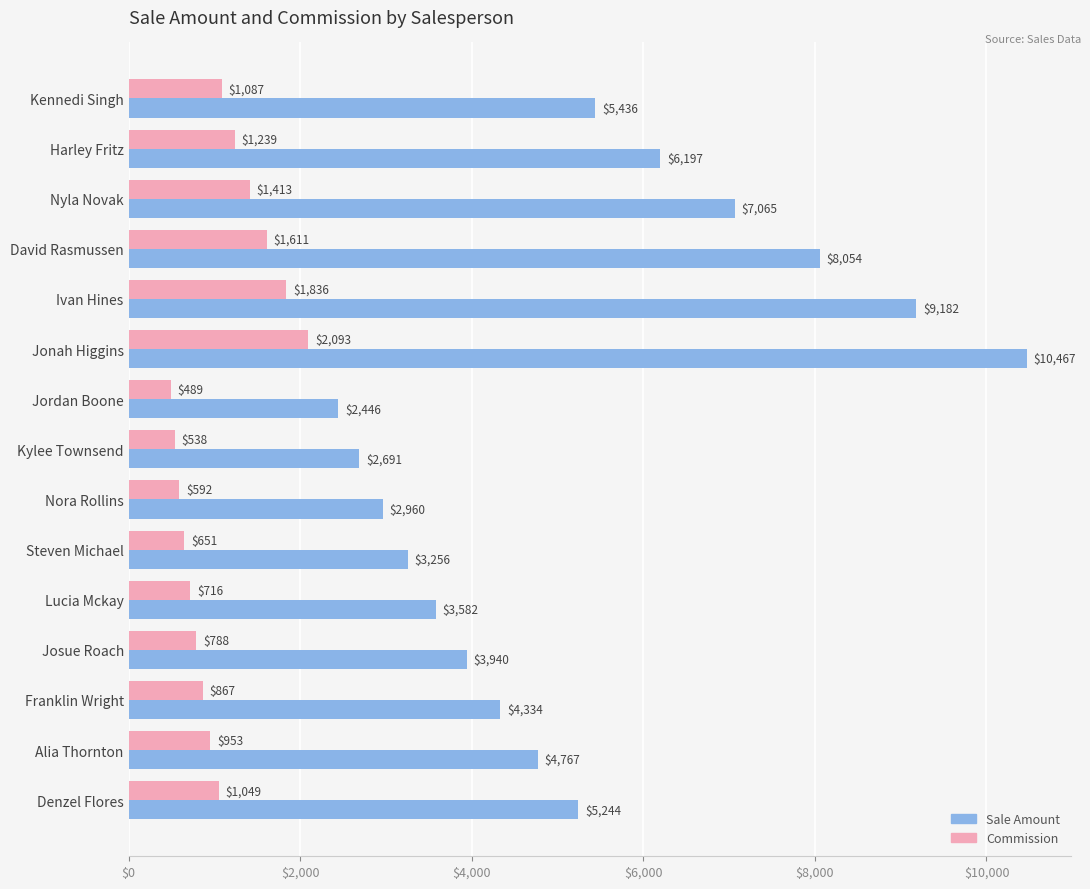

At which label does Sale Amount reach its peak?

Jonah Higgins